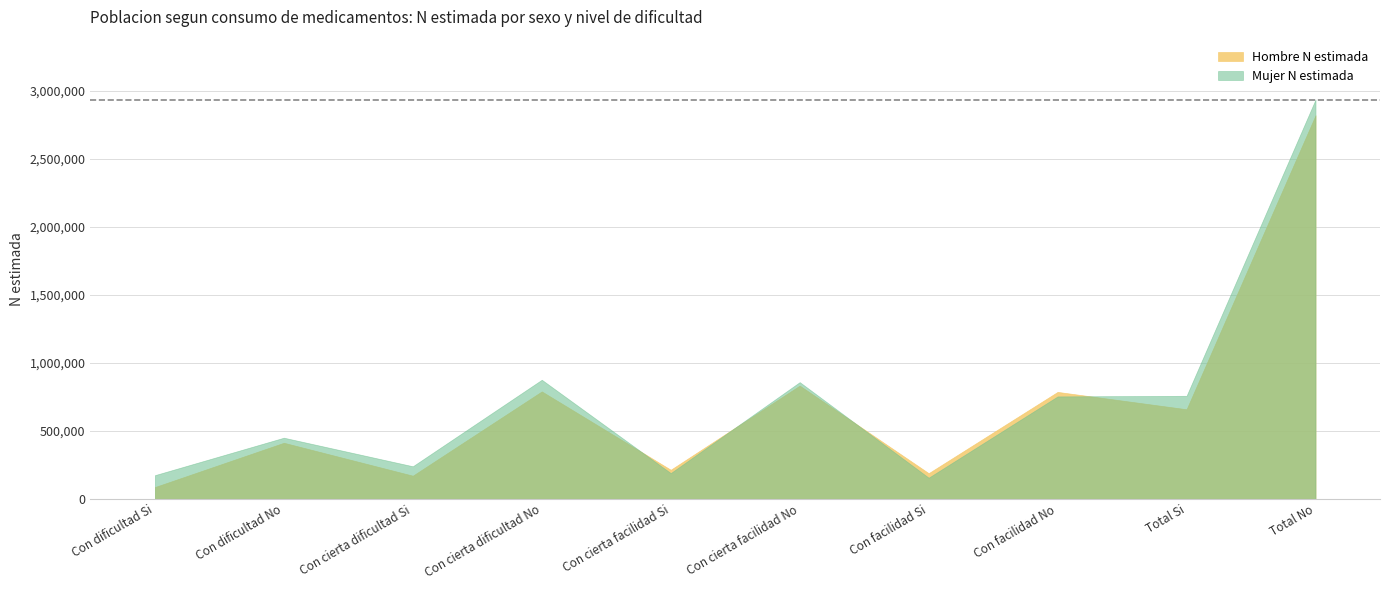

Between Con cierta facilidad No and Con facilidad No, which series saw the biggest shift?

Mujer N estimada